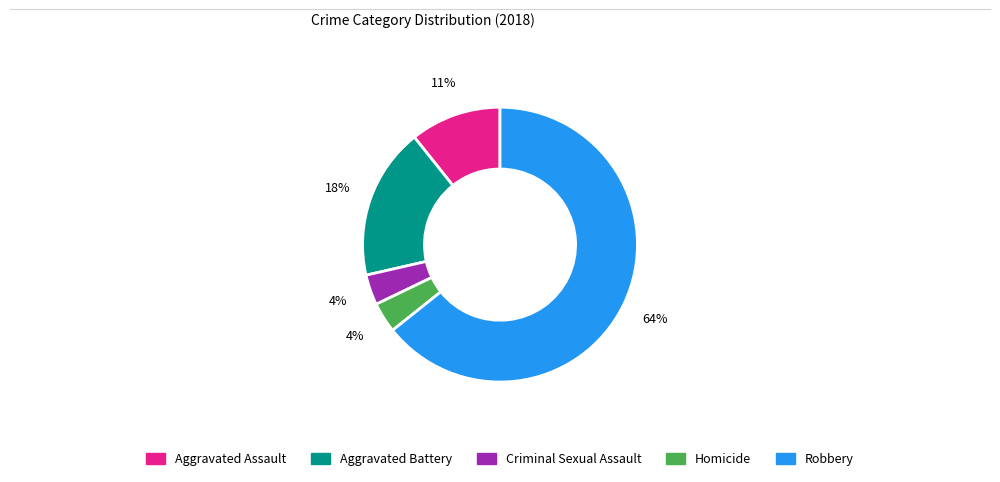

Which category has the biggest portion of the pie?

Robbery